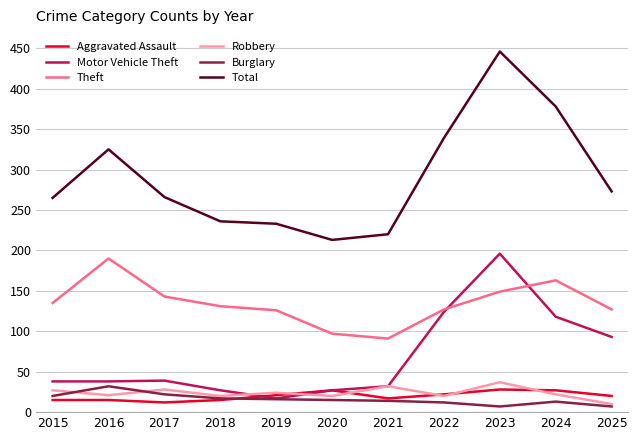

What is the average value of the Burglary series?

16